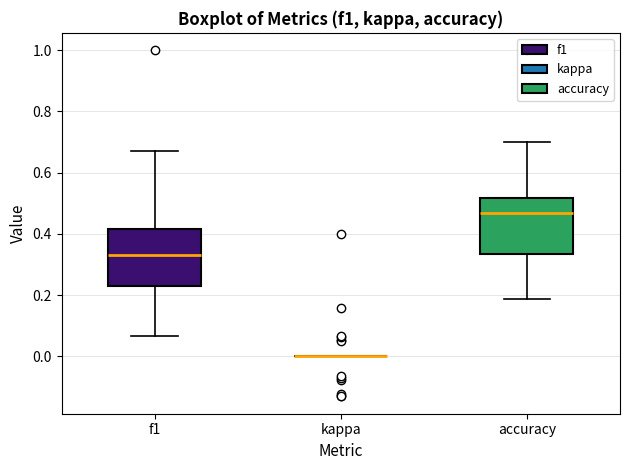

Reading left to right, read every box against the y-axis: the position of its median line, the range the box covers, and the ends of its whiskers. The values are not printed on the chart, so give them approximately, as read against the axis.

f1: median 0.34, box 0.22 to 0.42, whiskers 0.06 to 0.68
kappa: box collapsed to a line at 0.00, whiskers 0.00 to 0.00
accuracy: median 0.46, box 0.34 to 0.52, whiskers 0.18 to 0.70